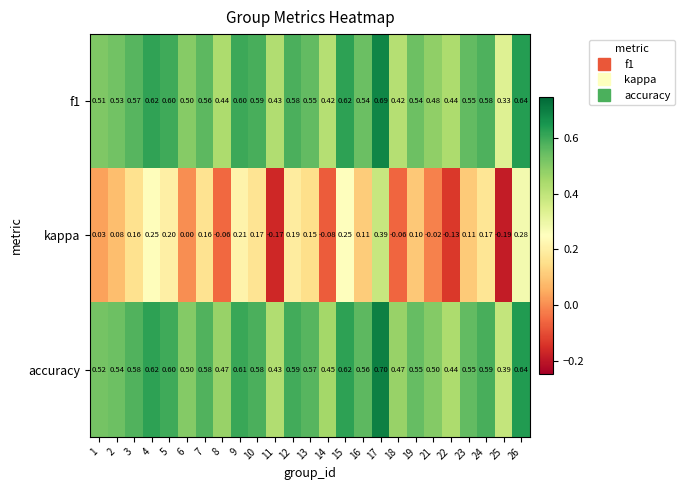

Which series has the widest spread of values?

kappa